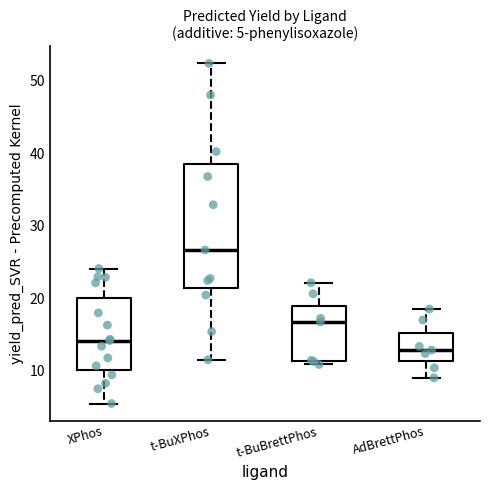

Which box's median line is the lowest?

AdBrettPhos